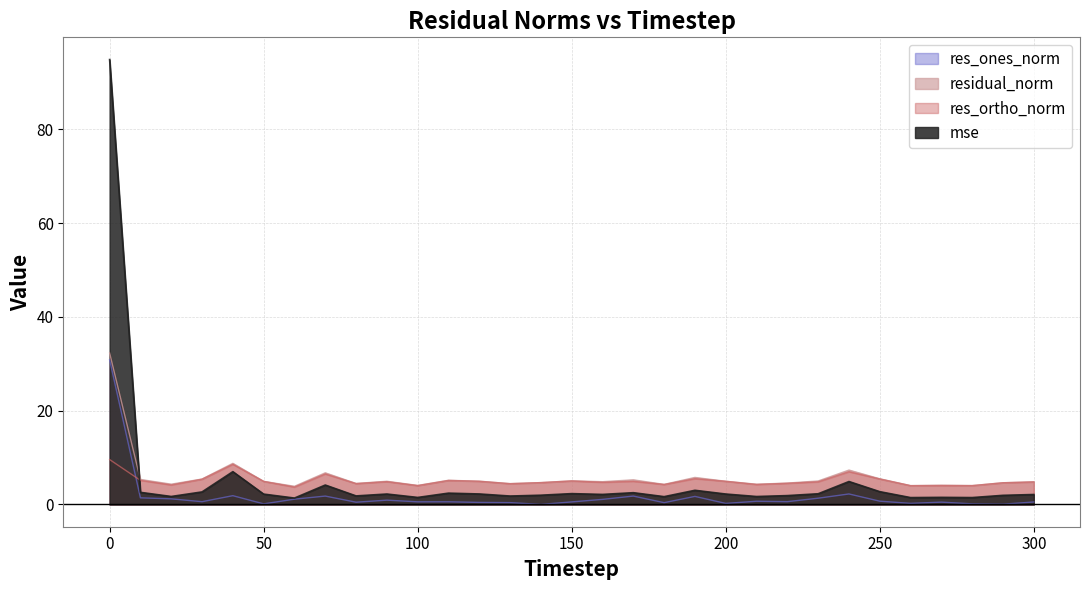

How many intersections are there between res_ortho_norm and mse?

1